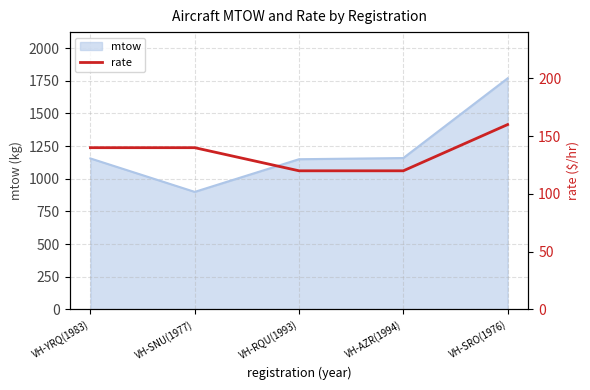

What is the label of the 5th point from the right?

VH-YRQ(1983)